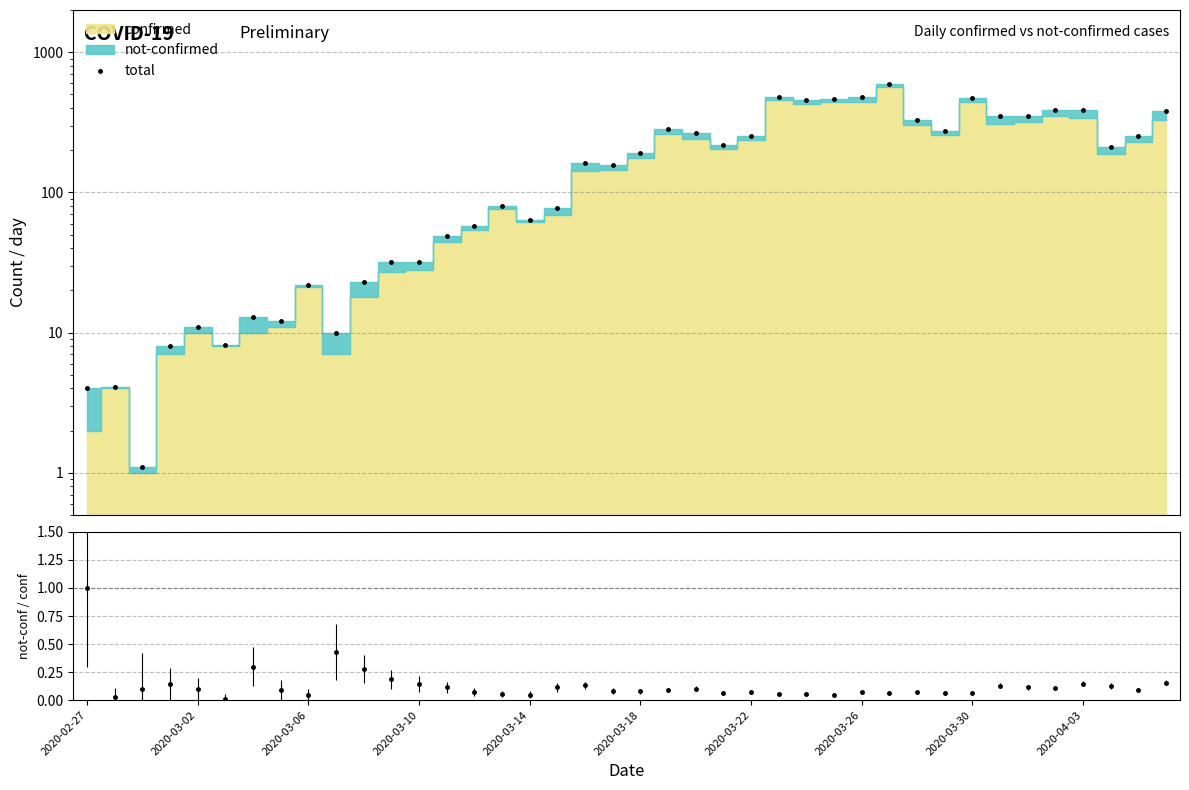

What is the value of the 14th point from the left?

49.0